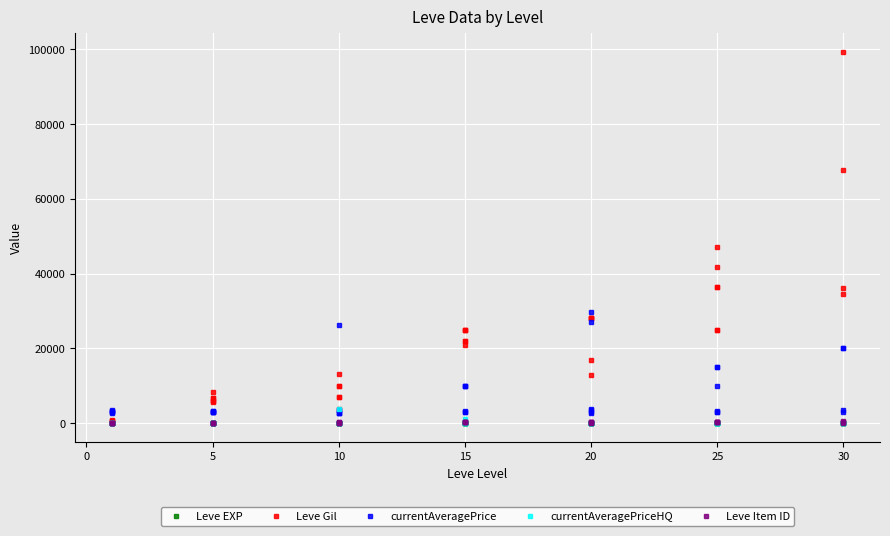

Count the number of data series in this chart.

5